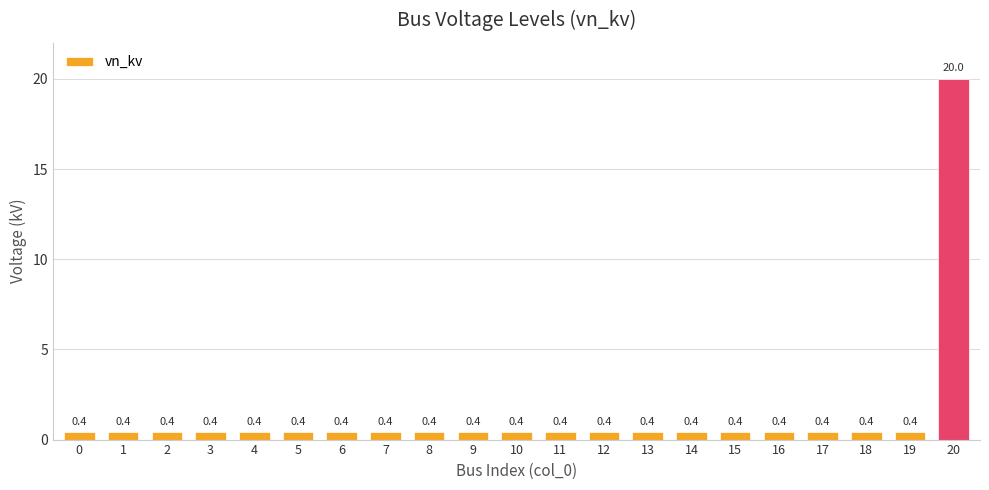

What is the minimum value shown in the chart?

0.4